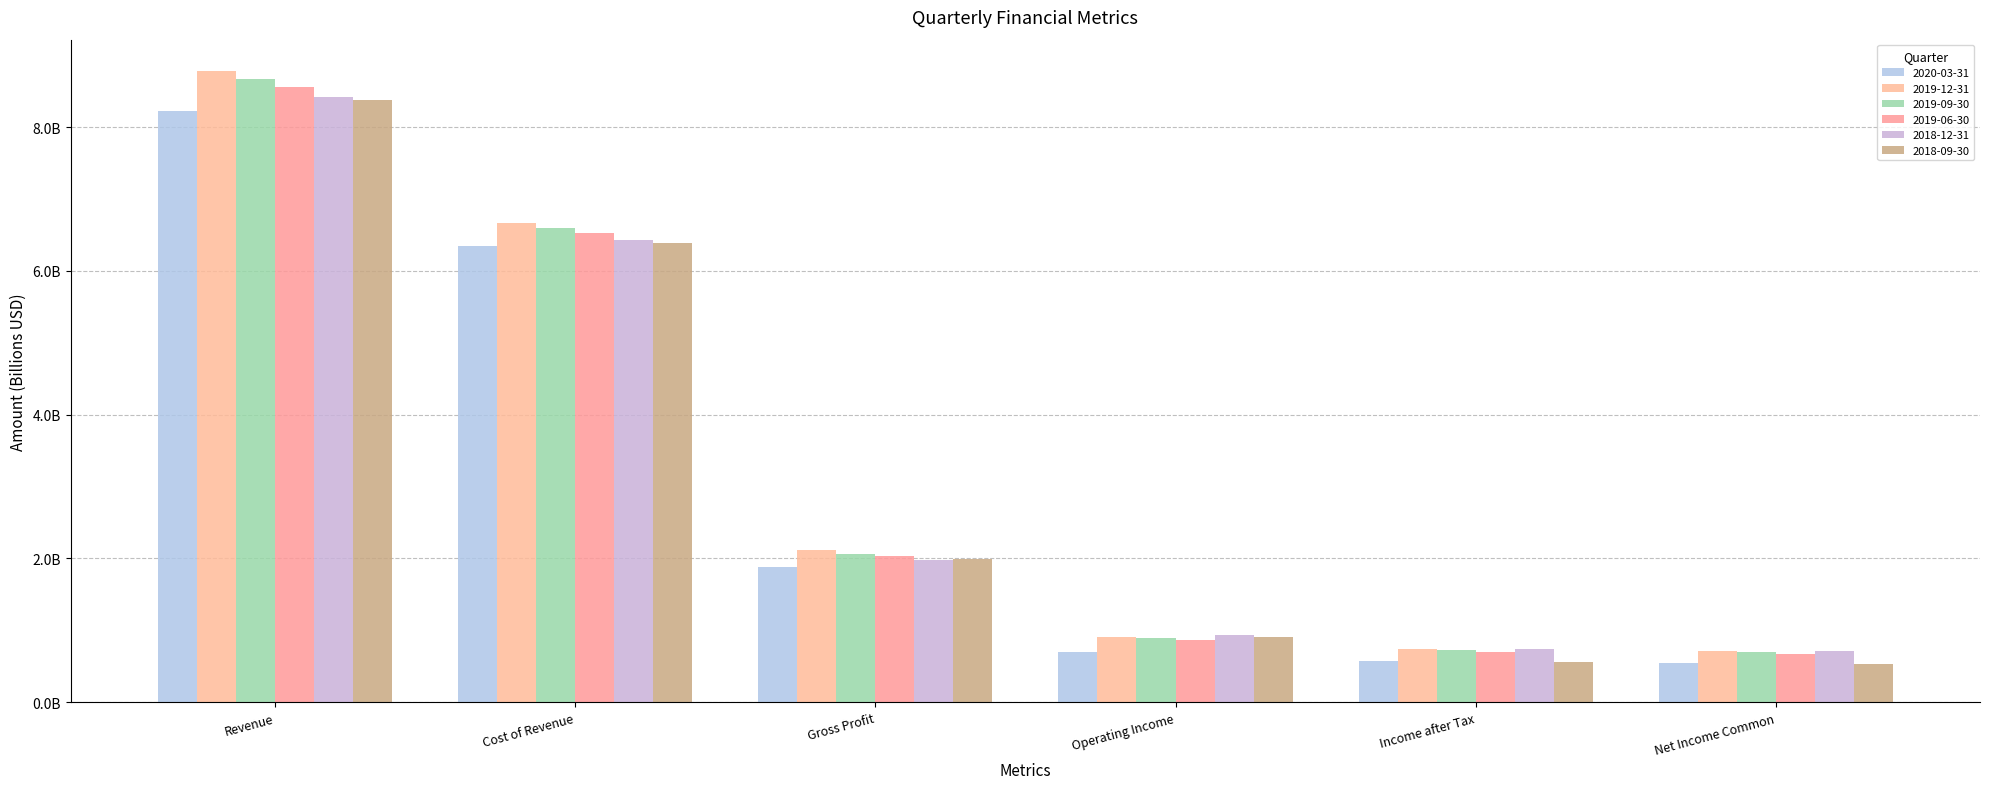

Which series has the widest spread of values?

2019-12-31